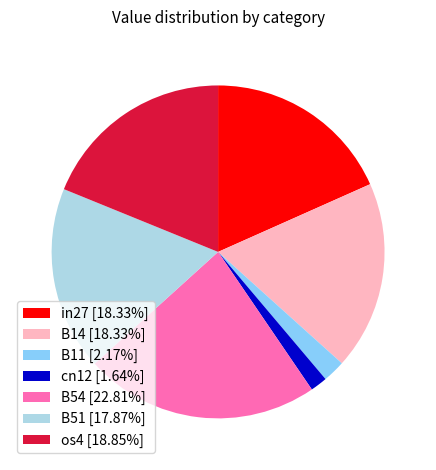

Combined, do os4 [18.85%] and cn12 [1.64%] account for over 50%?

No